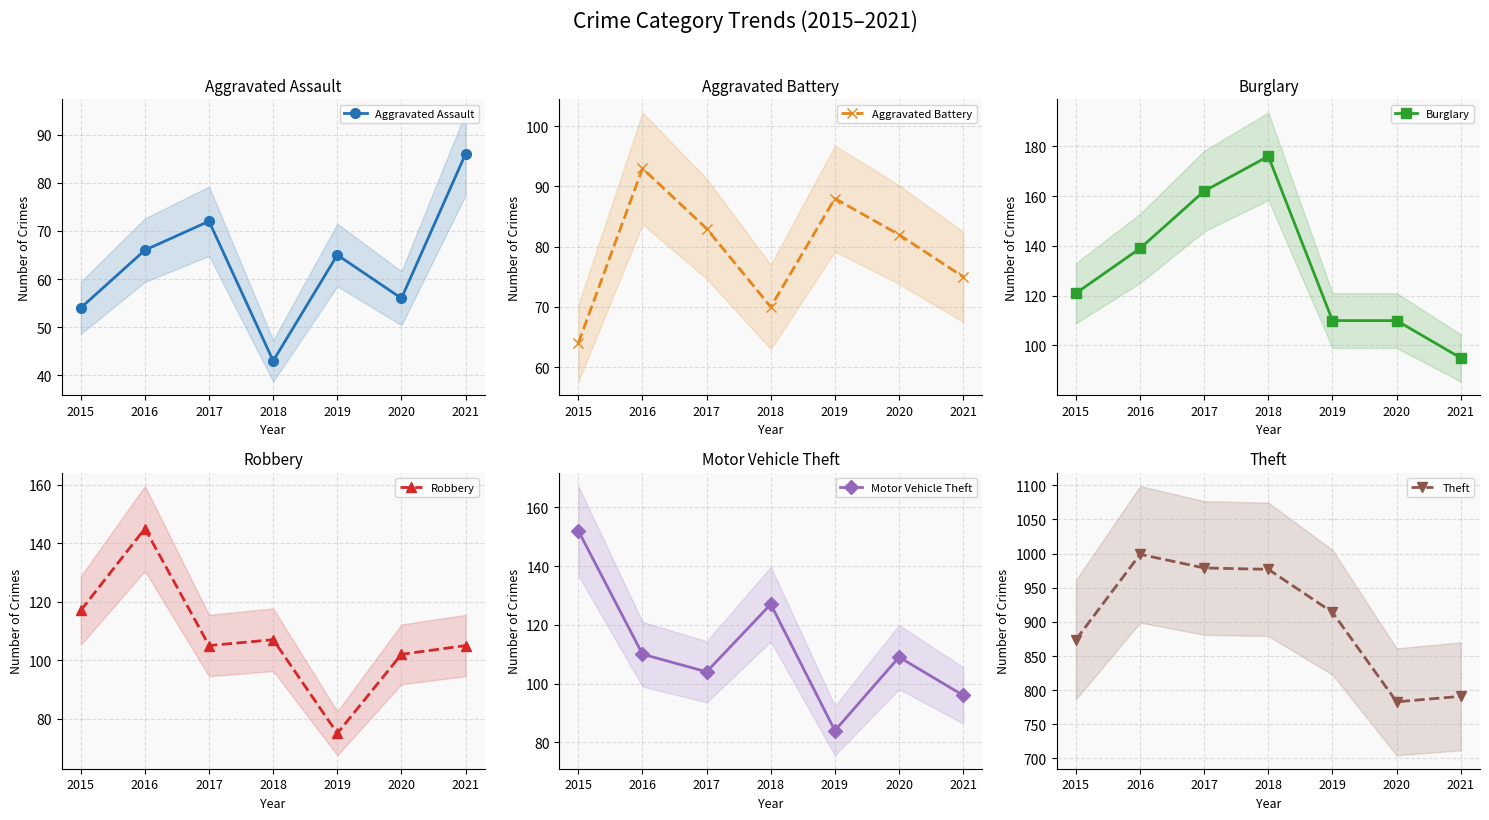

At which label is Motor Vehicle Theft closest to 118?

2016